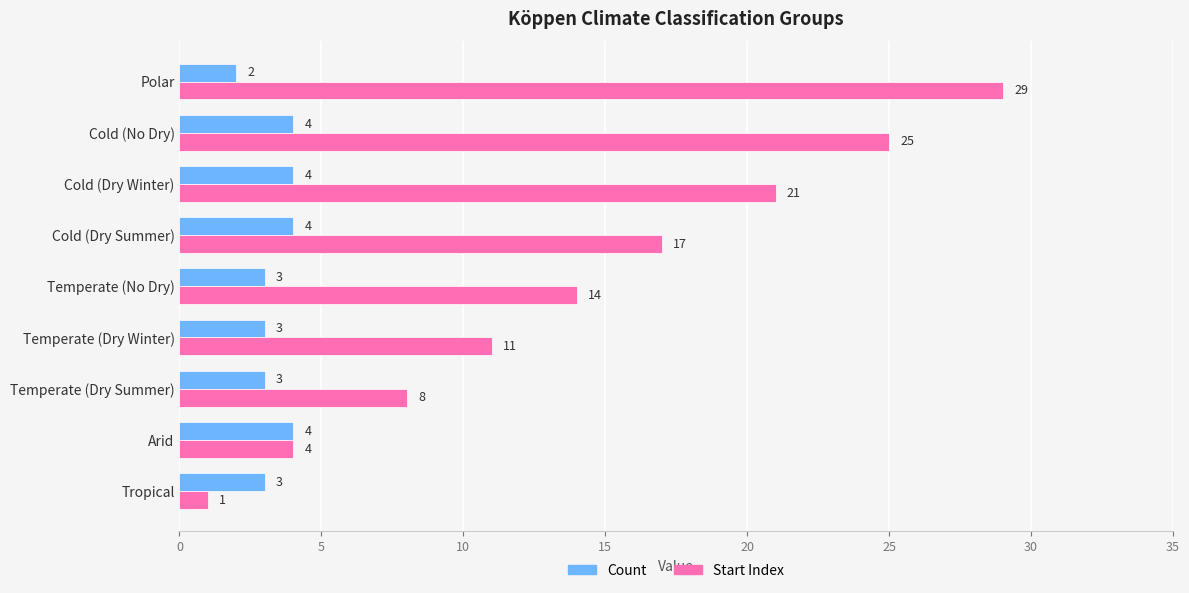

List the series in order of their peak value, highest first.

Start Index, Count